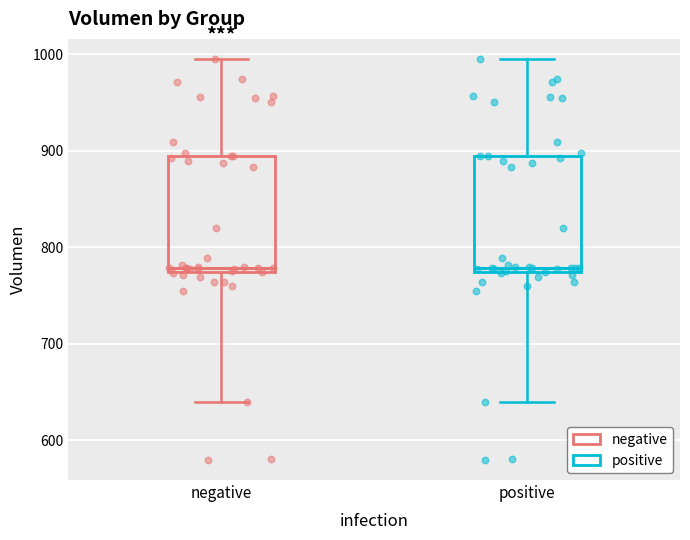

Where does the median line of the box for positive sit on the y-axis? The values are not printed on the chart, so give them approximately, as read against the axis.

780